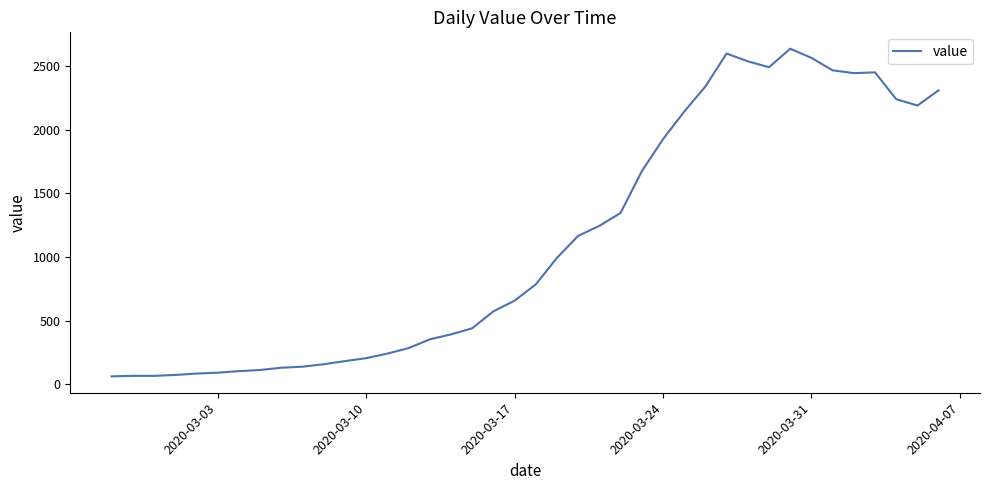

What is the difference between the maximum and minimum values?

2577